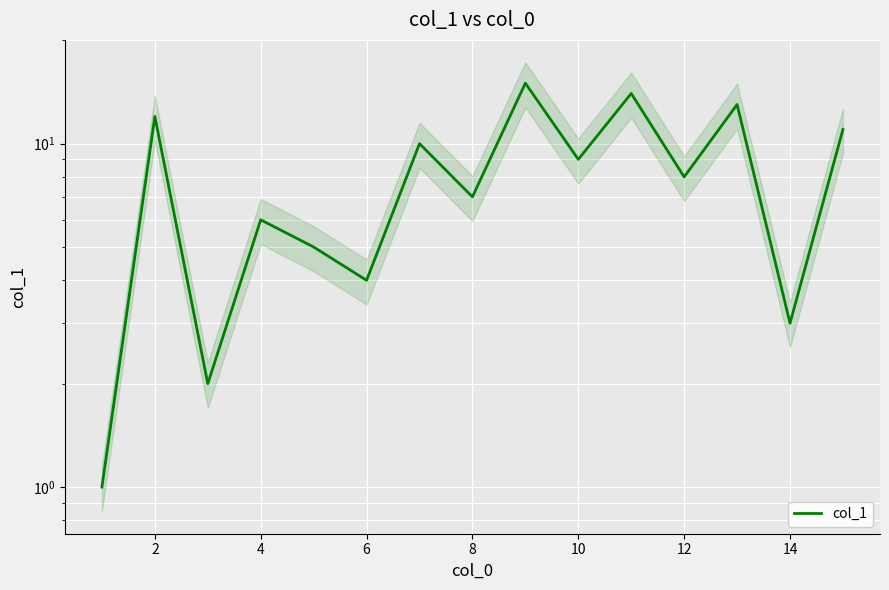

What is the difference between the maximum and minimum values?

14